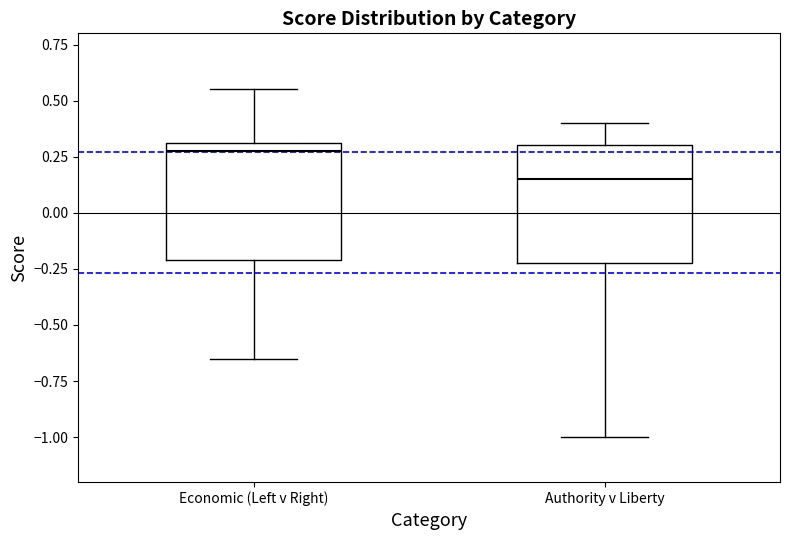

Where does the lower whisker of the box for Authority v Liberty end on the y-axis? The values are not printed on the chart, so give them approximately, as read against the axis.

-1.00